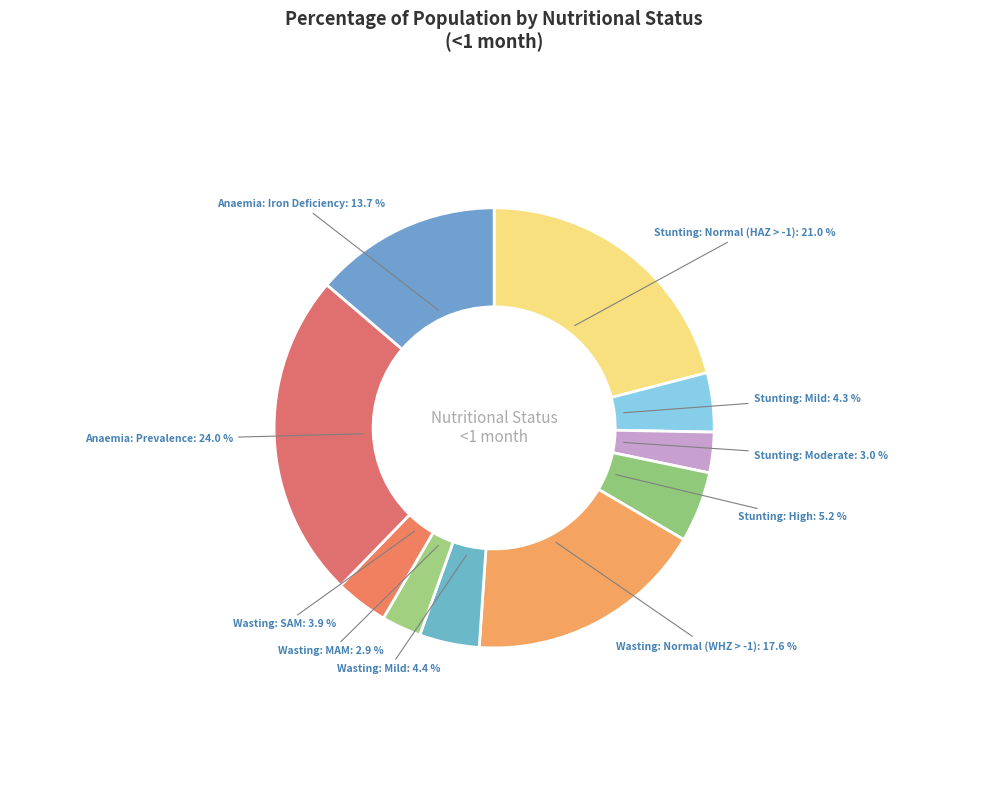

Count the number of slices in the pie.

10